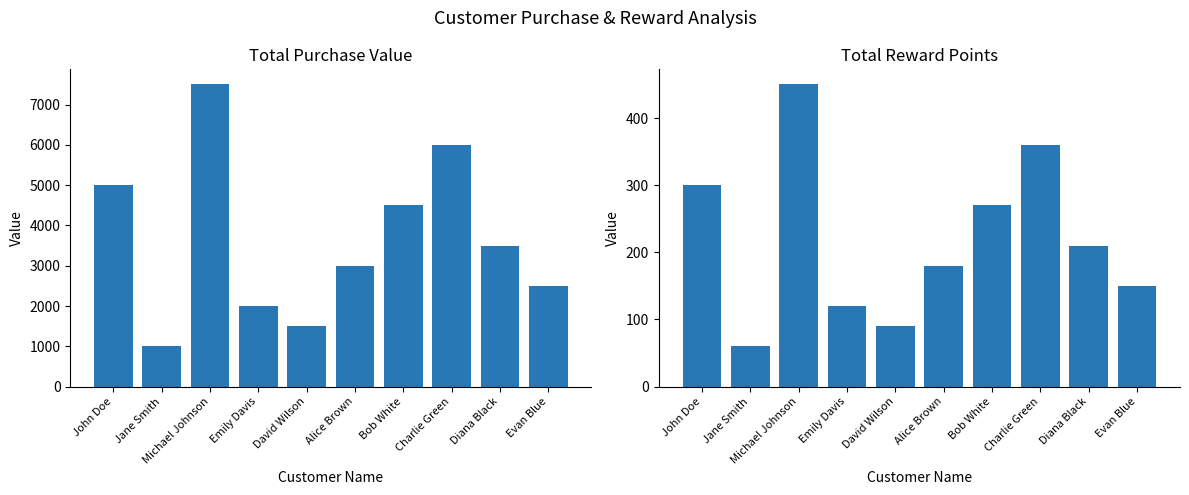

How many values in the totalRewardPoints series are below 210?

5